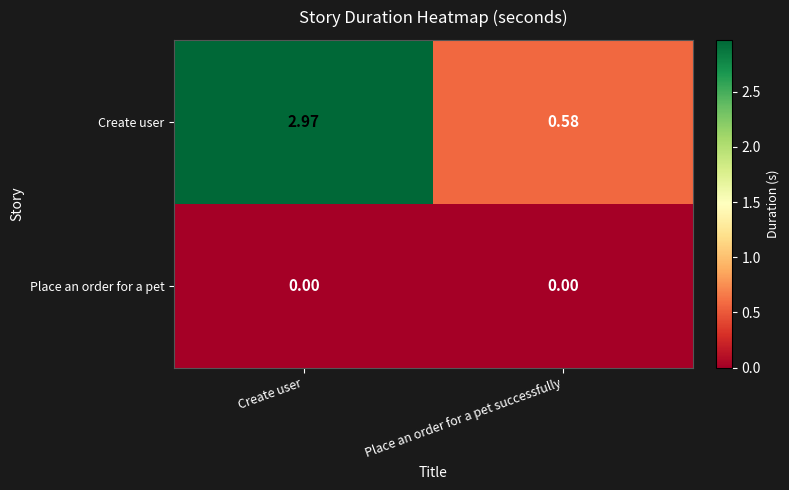

Which series has the largest range (max minus min)?

Create user